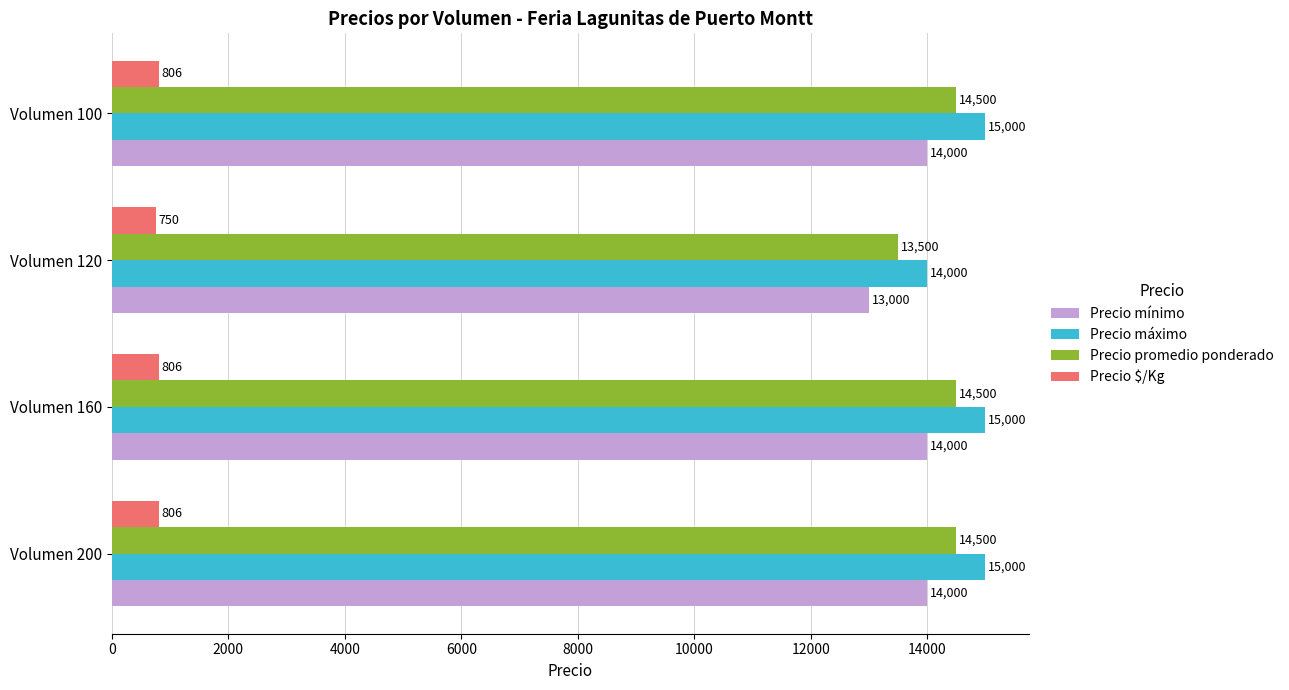

How many values in the Precio mínimo series are below 14000?

1